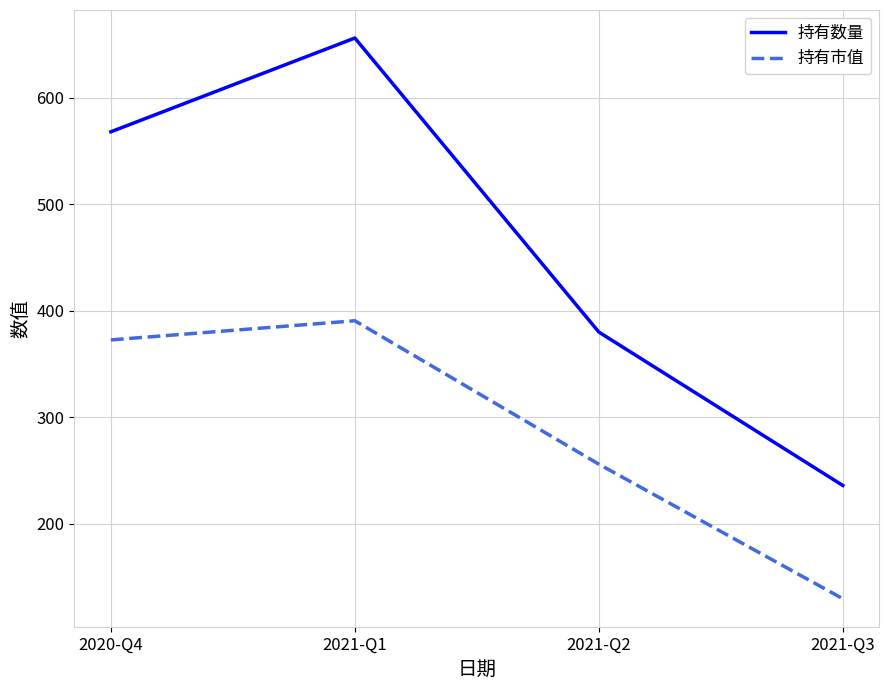

How many interior local peaks does the 持有数量 series have?

1